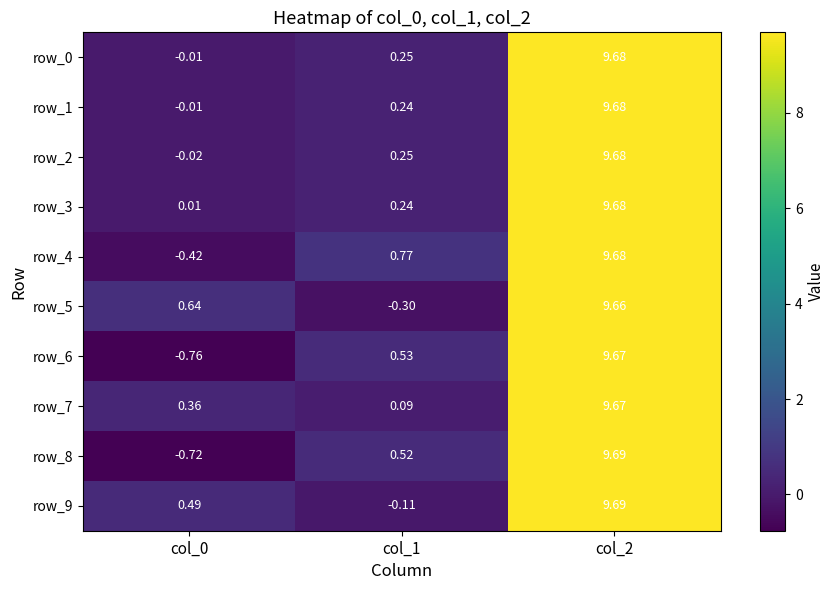

At which category is the sum across all series the highest?

col_2